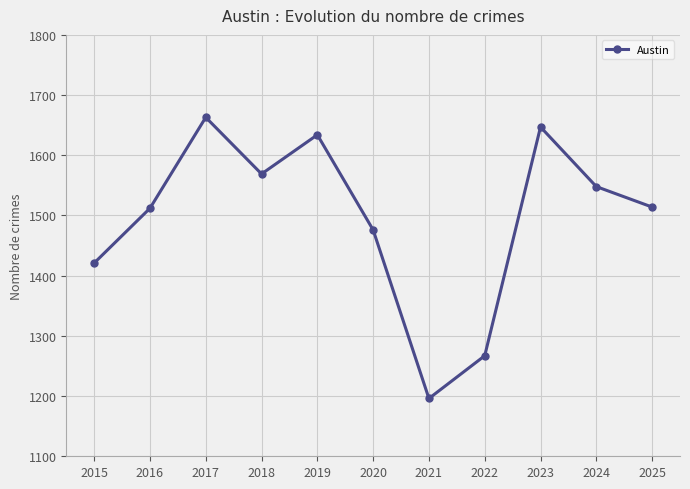

True or false: the data shows 1780 at 2021.

False